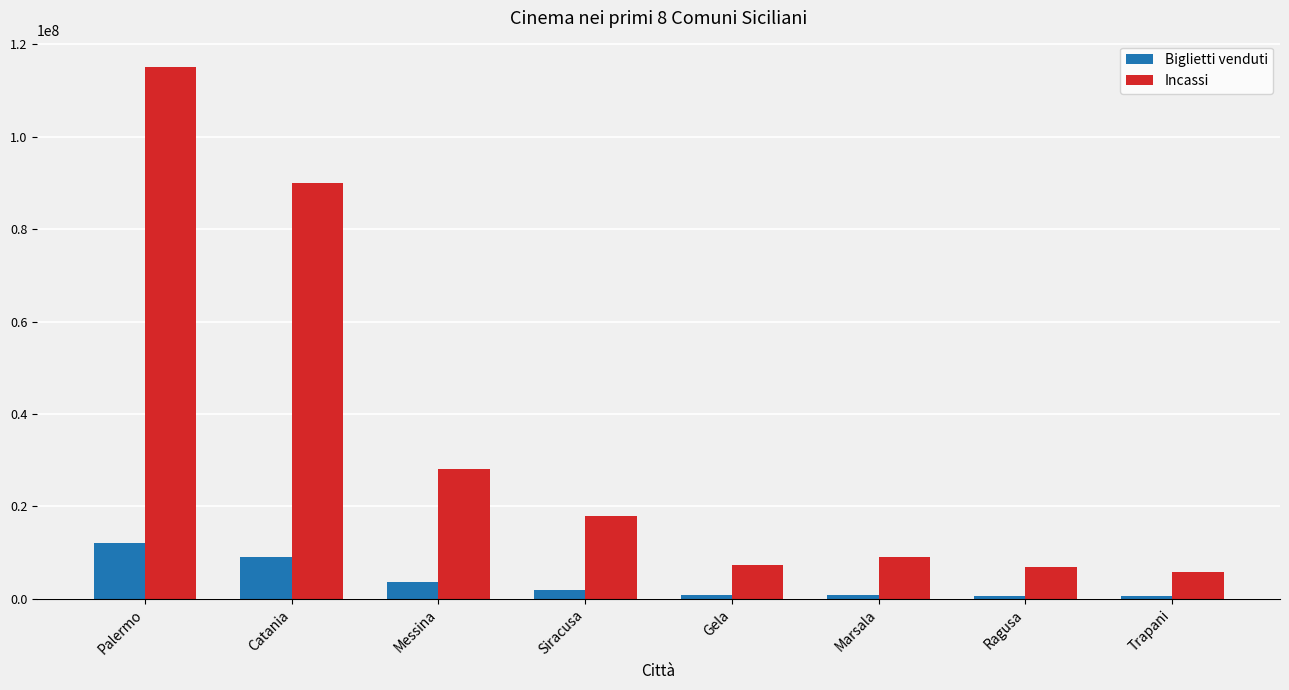

What is the approximate value of Incassi at Gela, to the nearest 10?

7419830